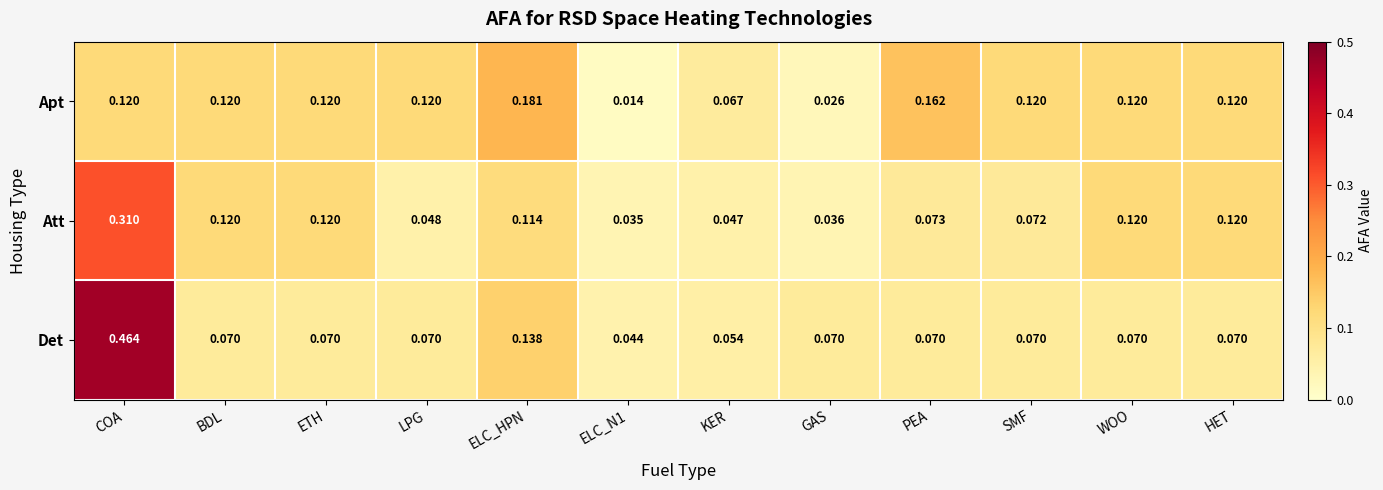

At which label does Att reach its peak?

COA